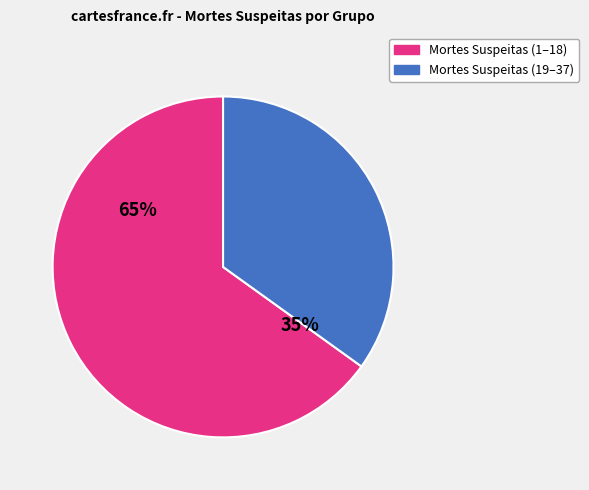

Is there any slice that represents more than half of the pie?

Yes